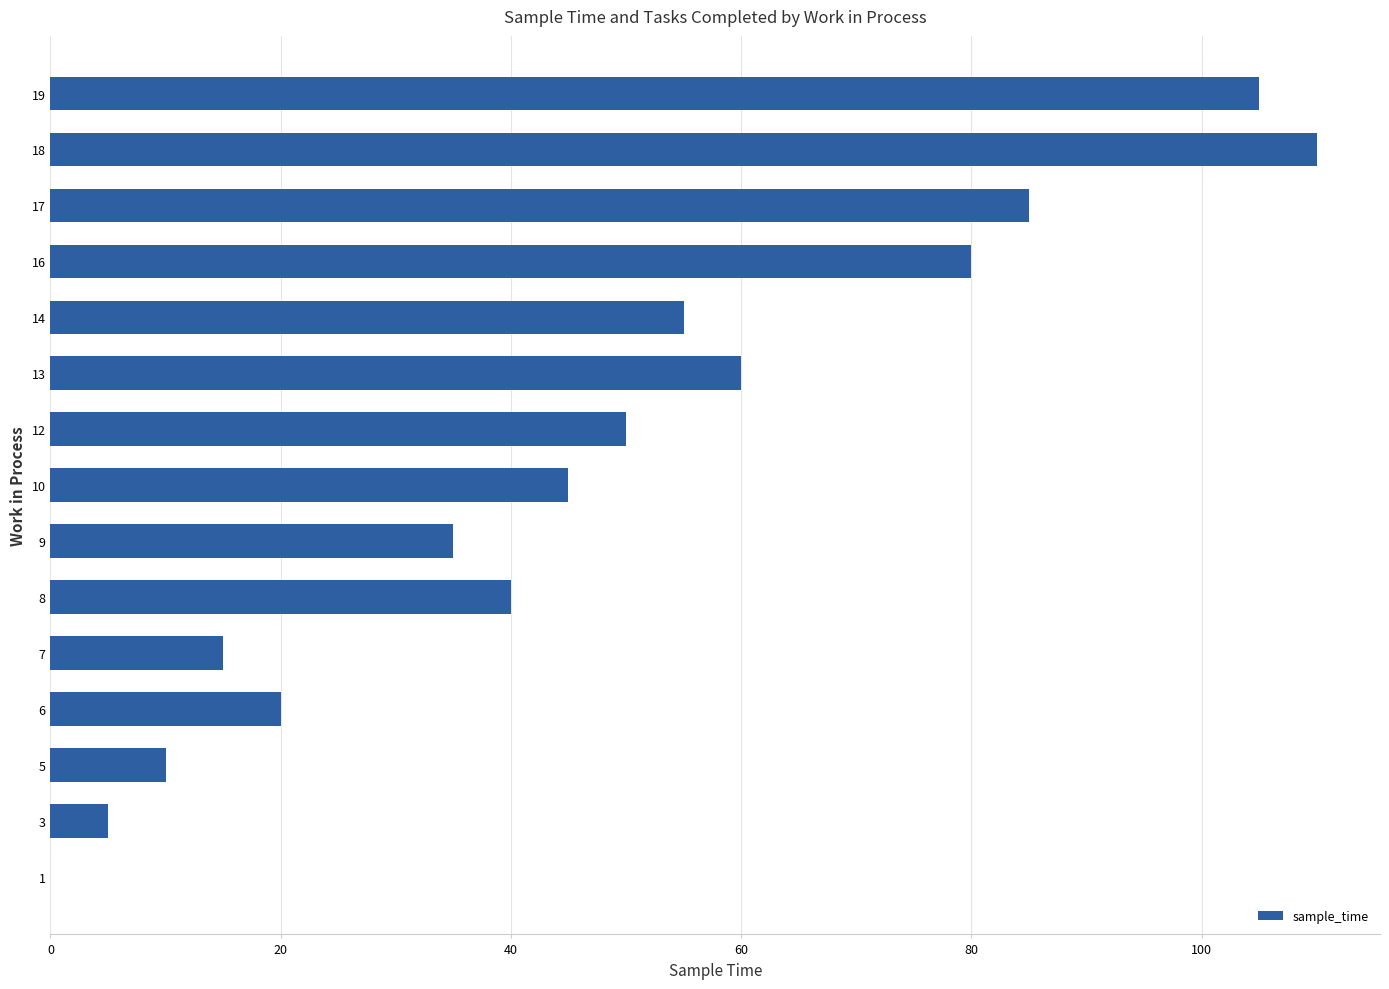

Count the number of data series in this chart.

1